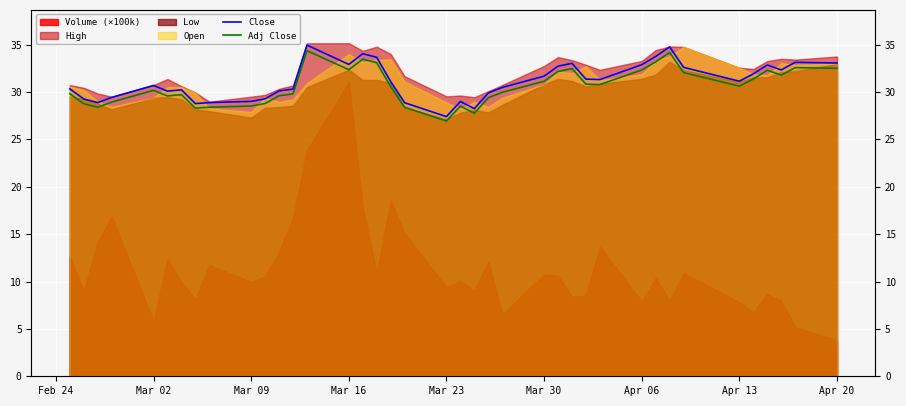

How many lines are shown in the chart?

2